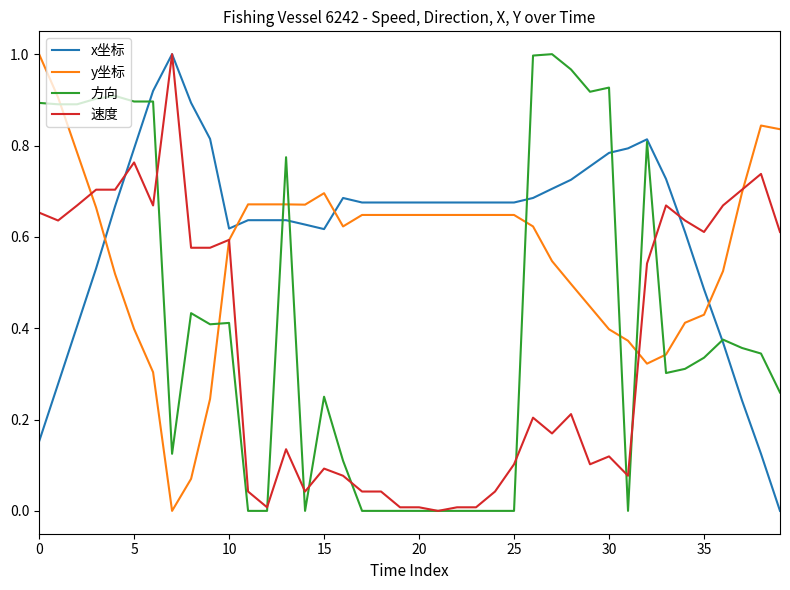

Which series has the largest total across all categories?

x坐标